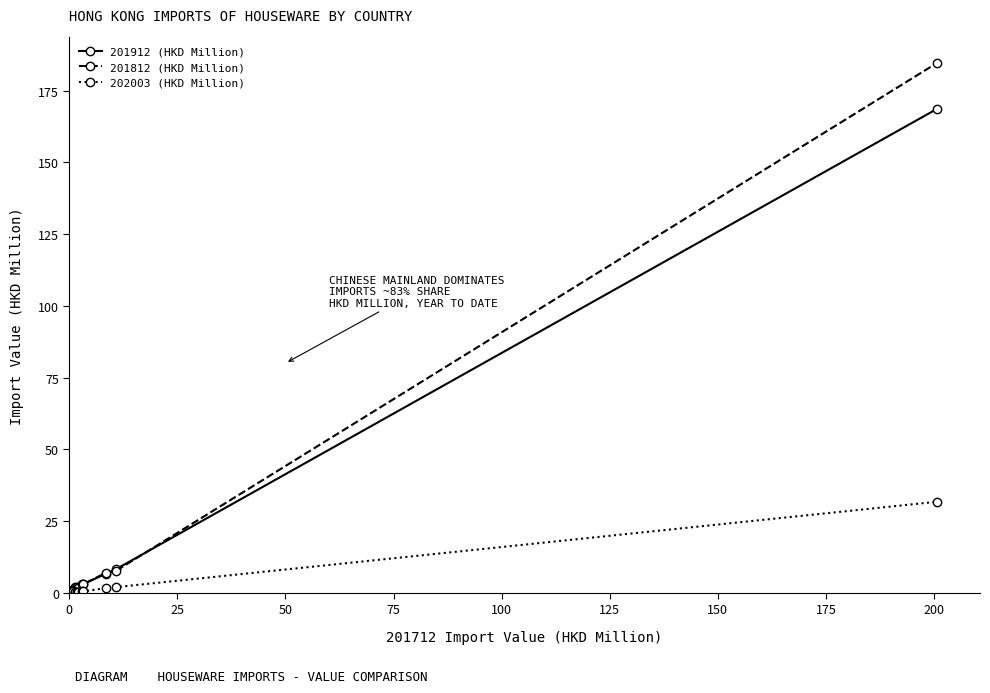

Which series has the largest range (max minus min)?

201812 (HKD Million)